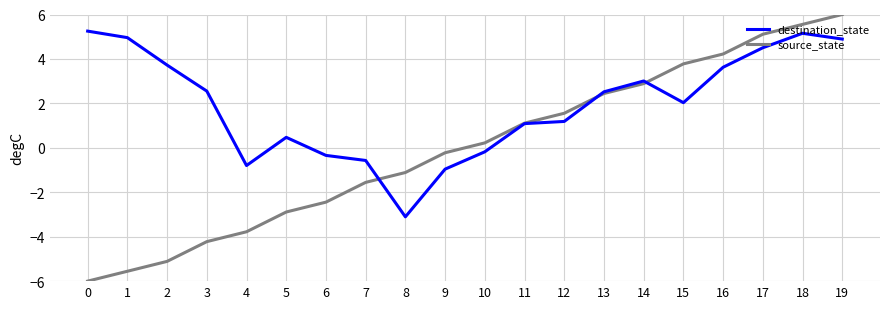

Which series has the largest total across all categories?

destination_state